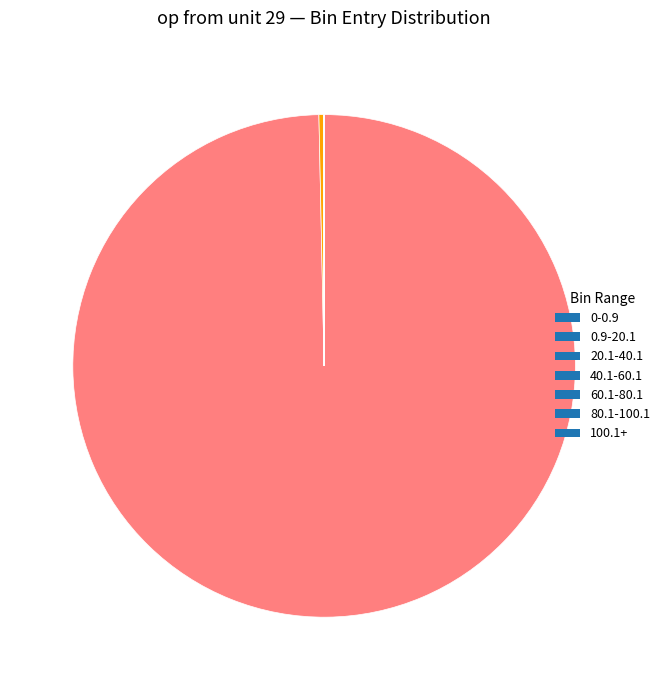

Which category has the biggest portion of the pie?

0-0.9